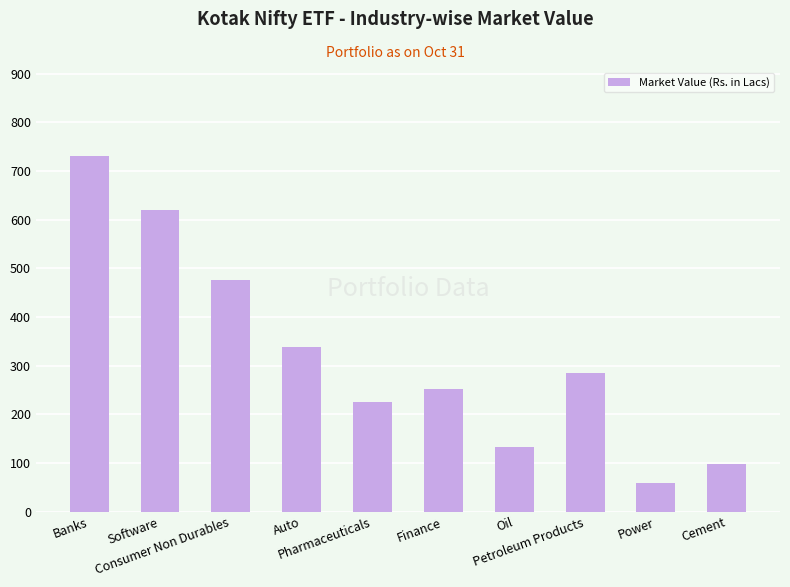

The value at Consumer Non Durables is 106.4. True or false?

False